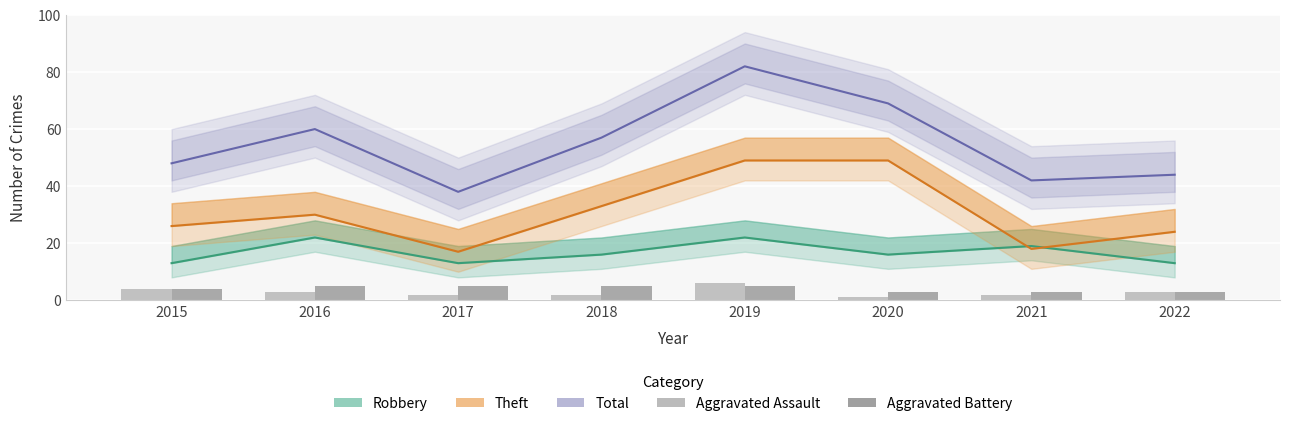

What is the maximum value for Total?

82